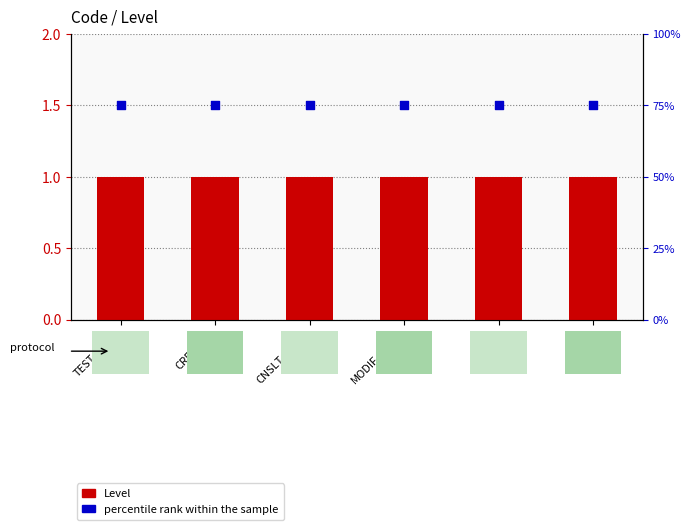

What is the total value across all series at MODIF_DATA?

76